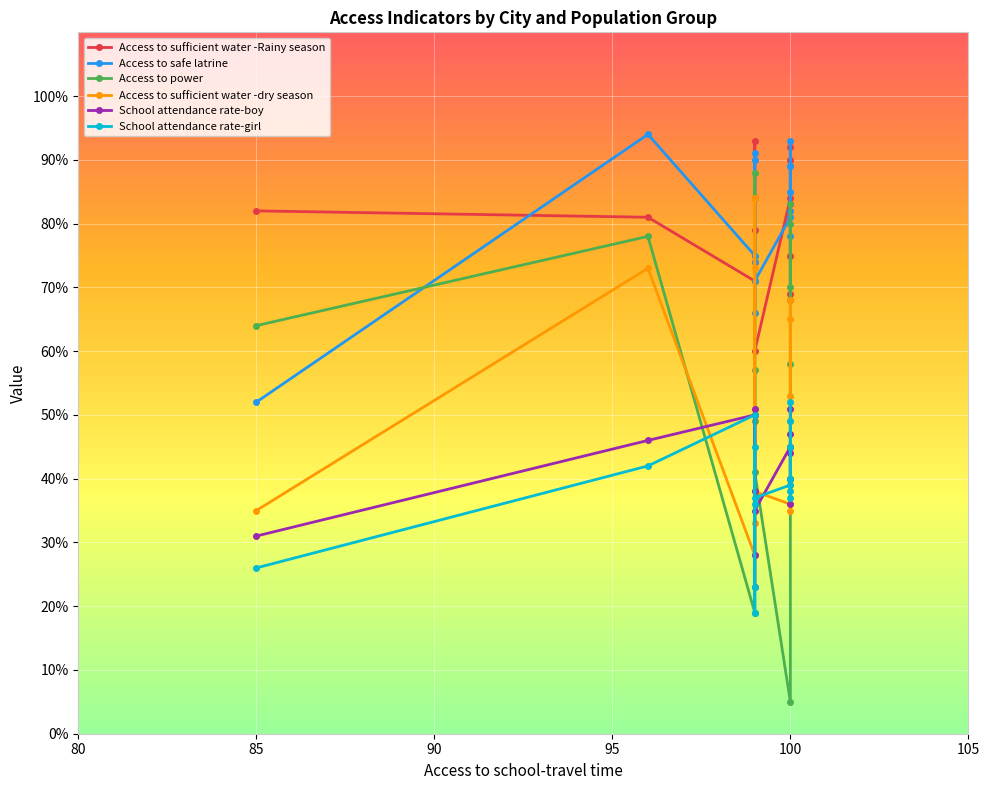

Reading left to right, transcribe all the data shown in this chart.

Access to sufficient water -Rainy season: 82	81	71	74	79	84	93	60	84	75	68	92	83	69	90
Access to safe latrine: 52	94	75	74	66	90	91	71	81	82	89	89	85	93	78
Access to power: 64	78	19	49	57	50	88	41	5	40	83	70	80	58	40
Access to sufficient water -dry season: 35	73	28	33	51	73	84	38	36	65	53	49	68	39	35
School attendance rate-boy: 31	46	50	38	23	28	51	35	45	44	45	40	47	36	51
School attendance rate-girl: 26	42	50	36	19	23	45	37	39	38	45	37	49	40	52